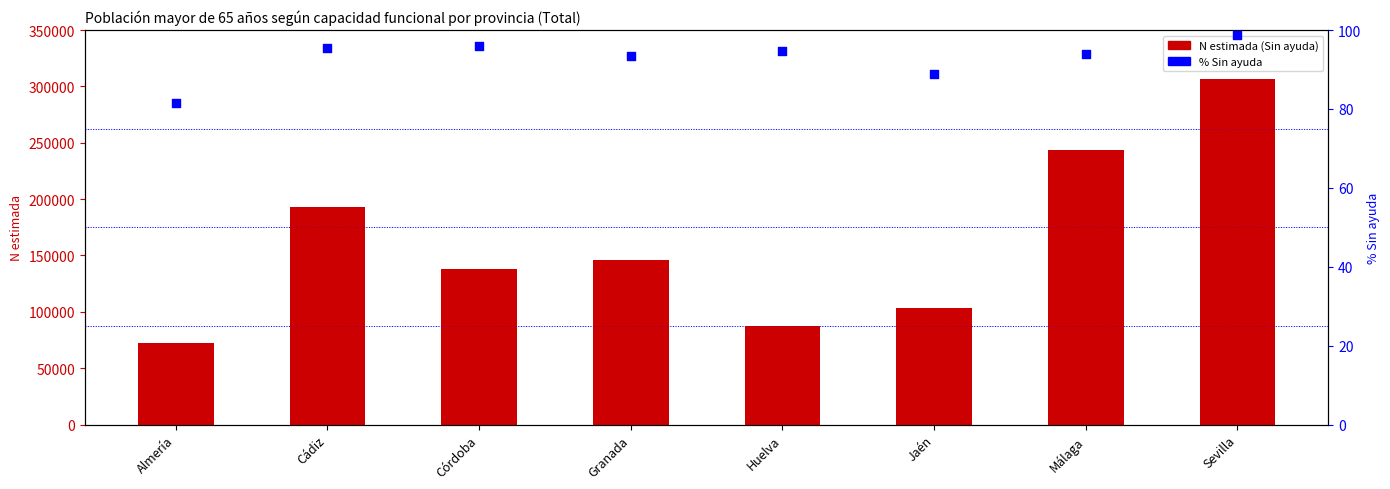

Which series has the largest total across all categories?

N estimada (Sin ayuda)